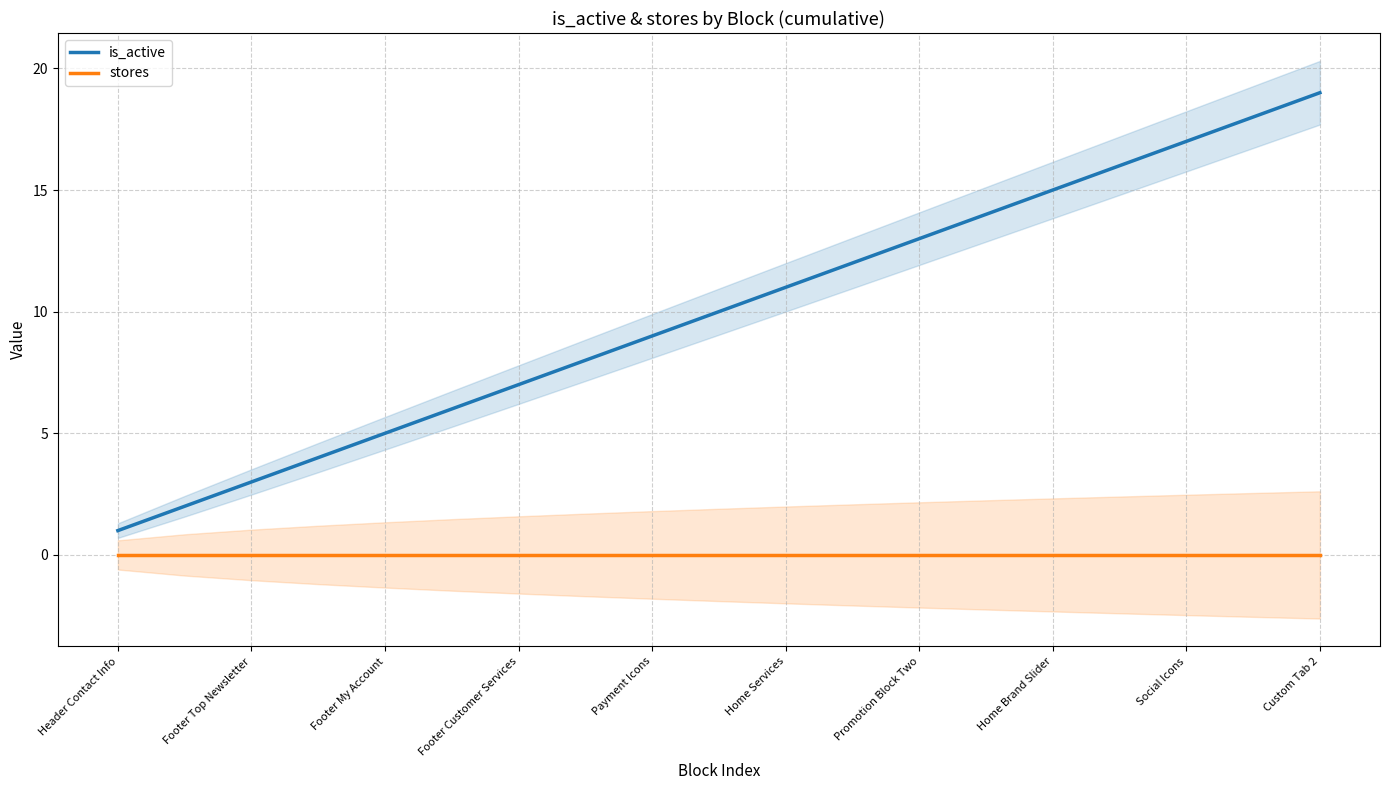

The stores series shows 0 at 15. True or false?

True